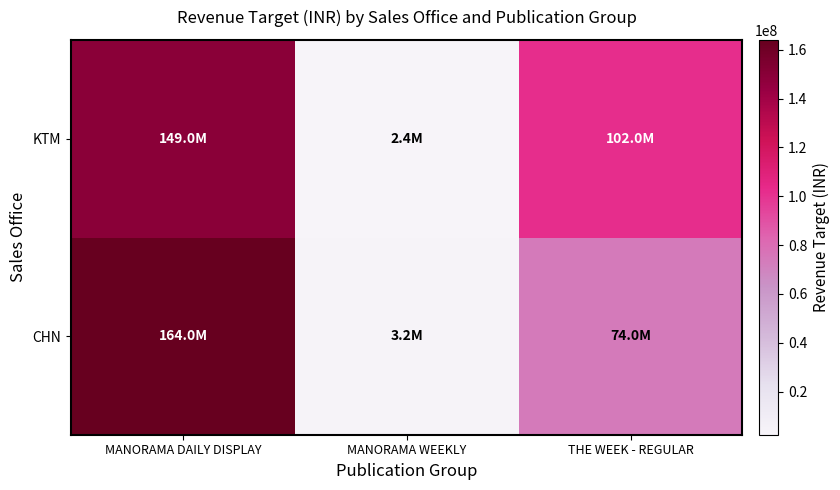

What is the spread (max minus min) of values at MANORAMA WEEKLY?

800000